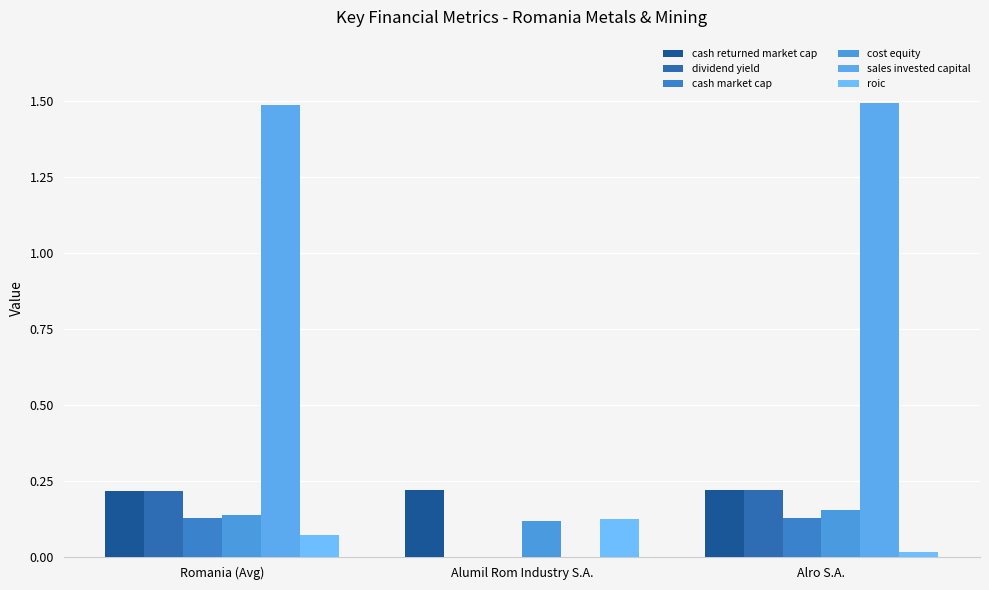

Read the roic value at Romania (Avg).

0.1